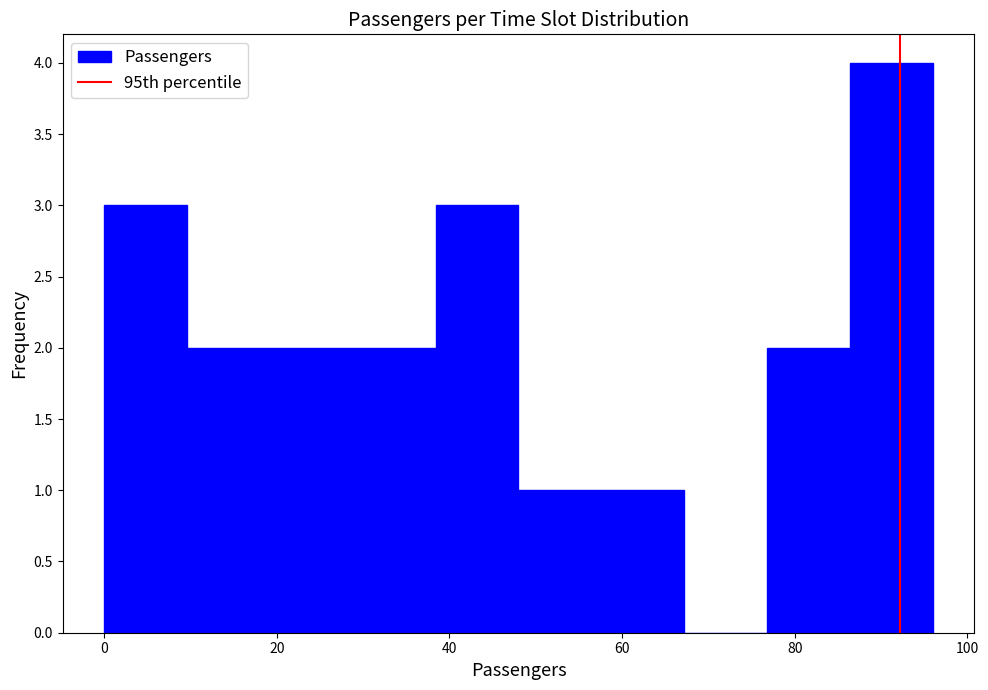

Reading left to right, transcribe this chart: for each bar, give the range it covers on the x-axis and its height. Neither the bar edges nor the heights are printed on the chart, so give them approximately, as read against the axes.

0.0 to 9.6: 3
9.6 to 19.2: 2
19.2 to 28.8: 2
28.8 to 38.4: 2
38.4 to 48.0: 3
48.0 to 57.6: 1
57.6 to 67.2: 1
67.2 to 76.8: 0
76.8 to 86.4: 2
86.4 to 96.0: 4